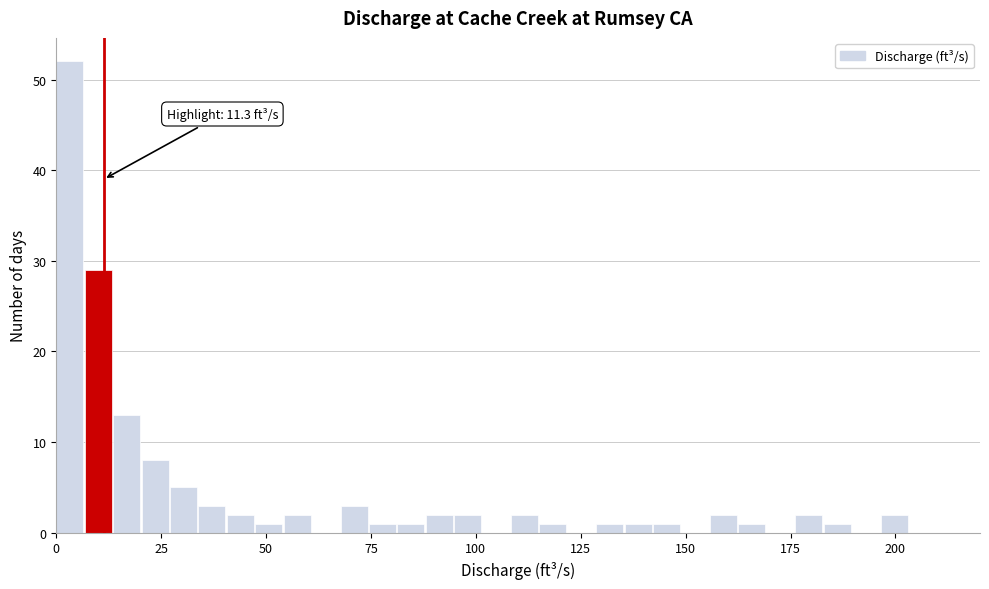

Read against the x-axis, roughly where is the centre of the tallest bar?

5